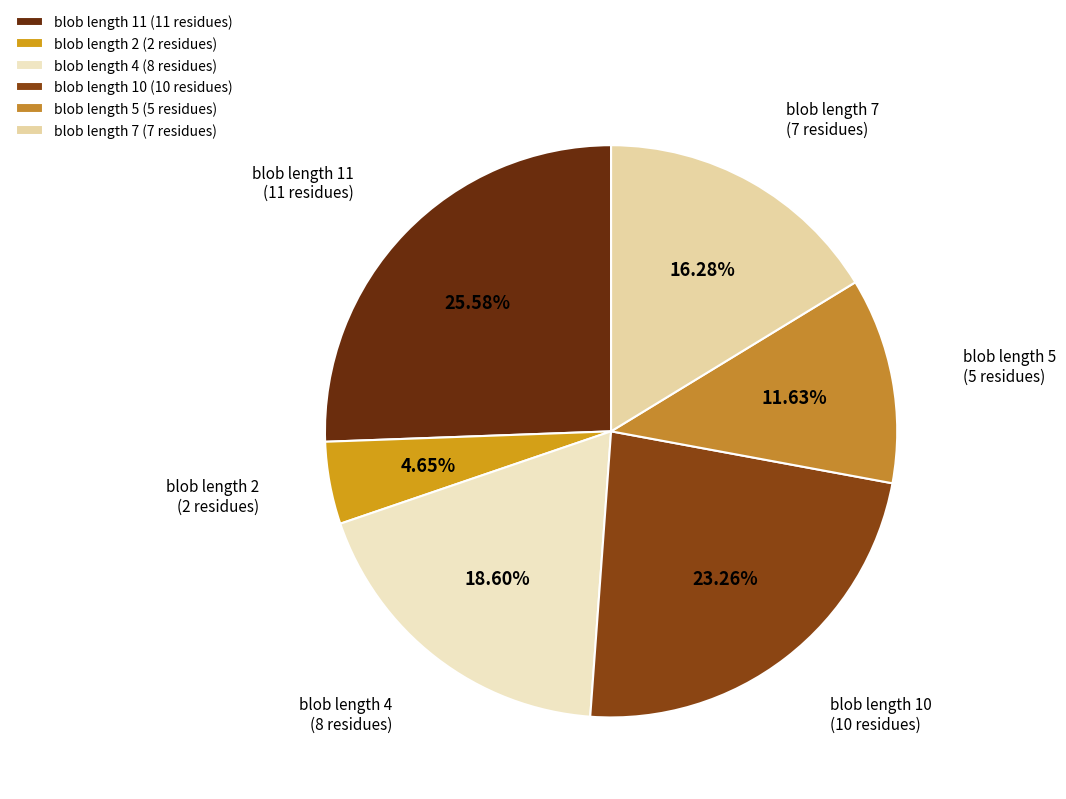

Count the number of slices in the pie.

6